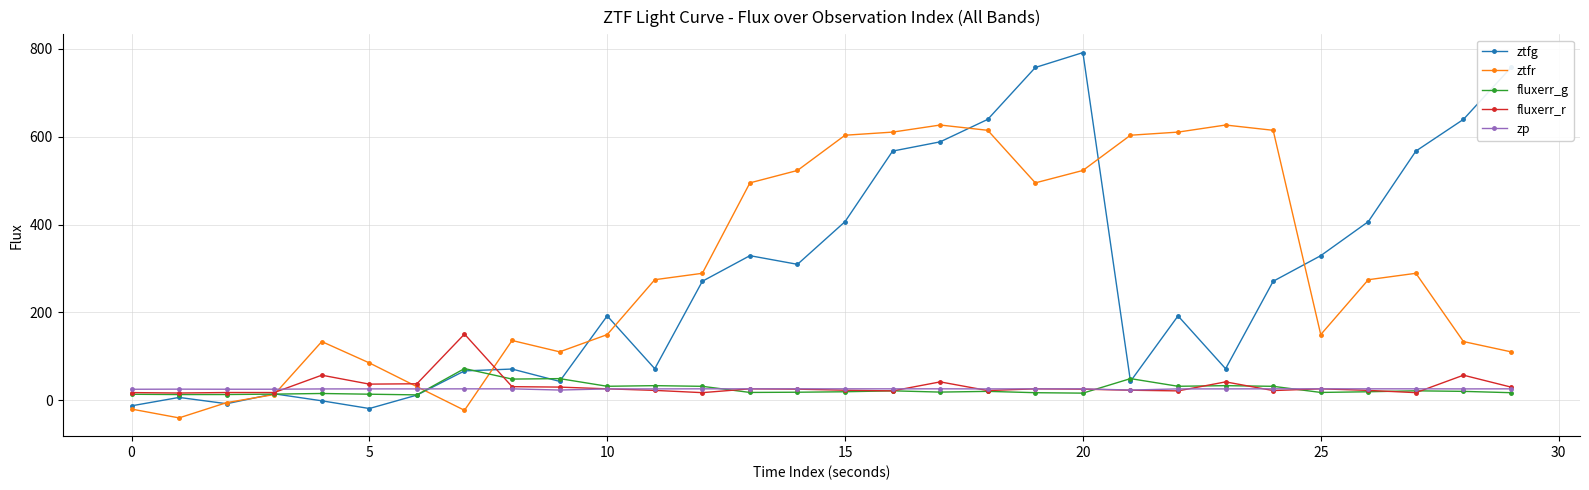

In fluxerr_r, how many points are lower than both neighbors (excluding endpoints)?

9